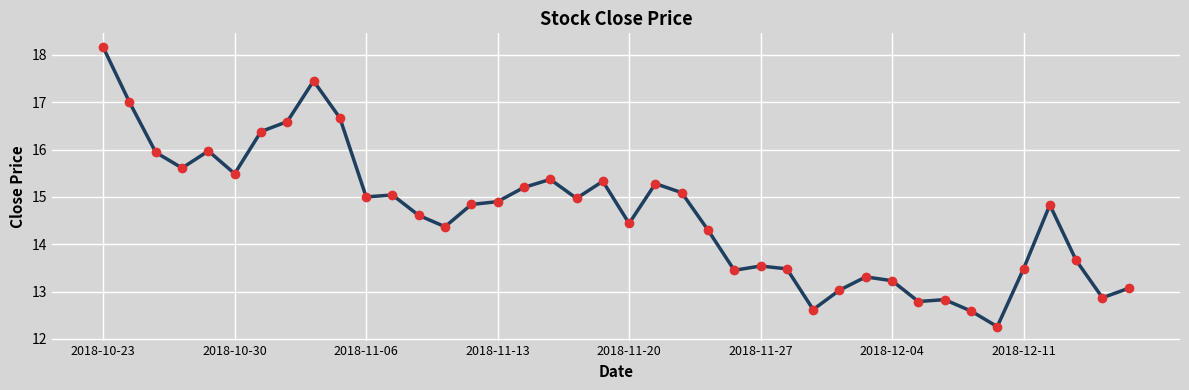

What is the sum of all values?

585.0